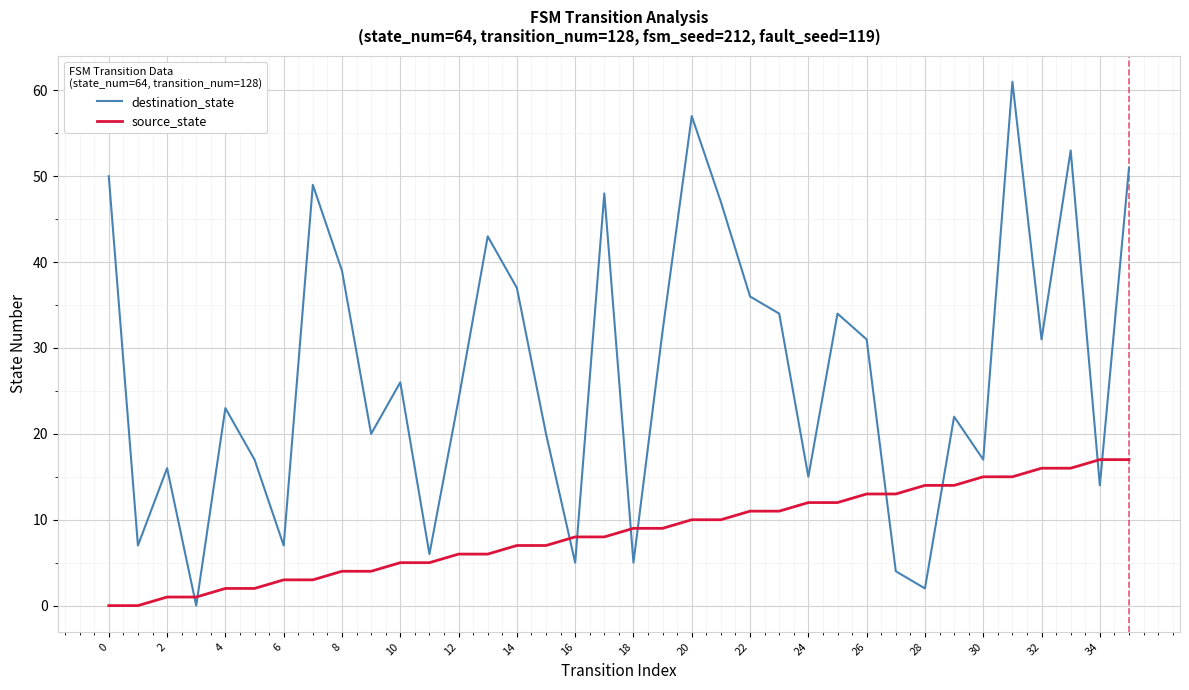

List the series in order of their overall mean, highest first.

destination_state, source_state